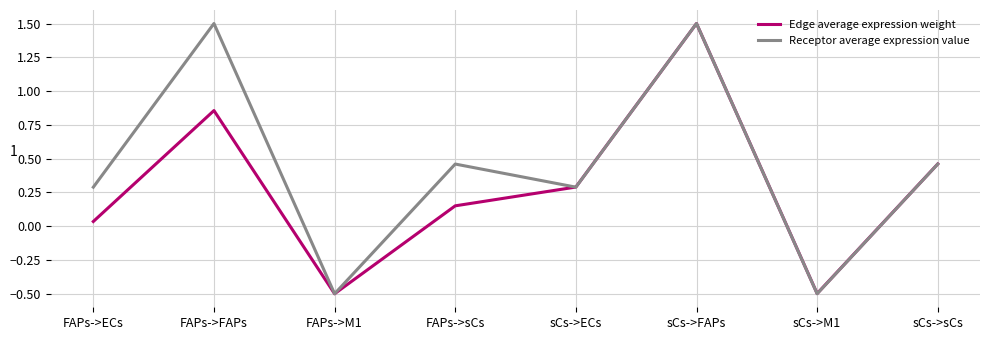

What is the total value across all series at FAPs->M1?

-1.0